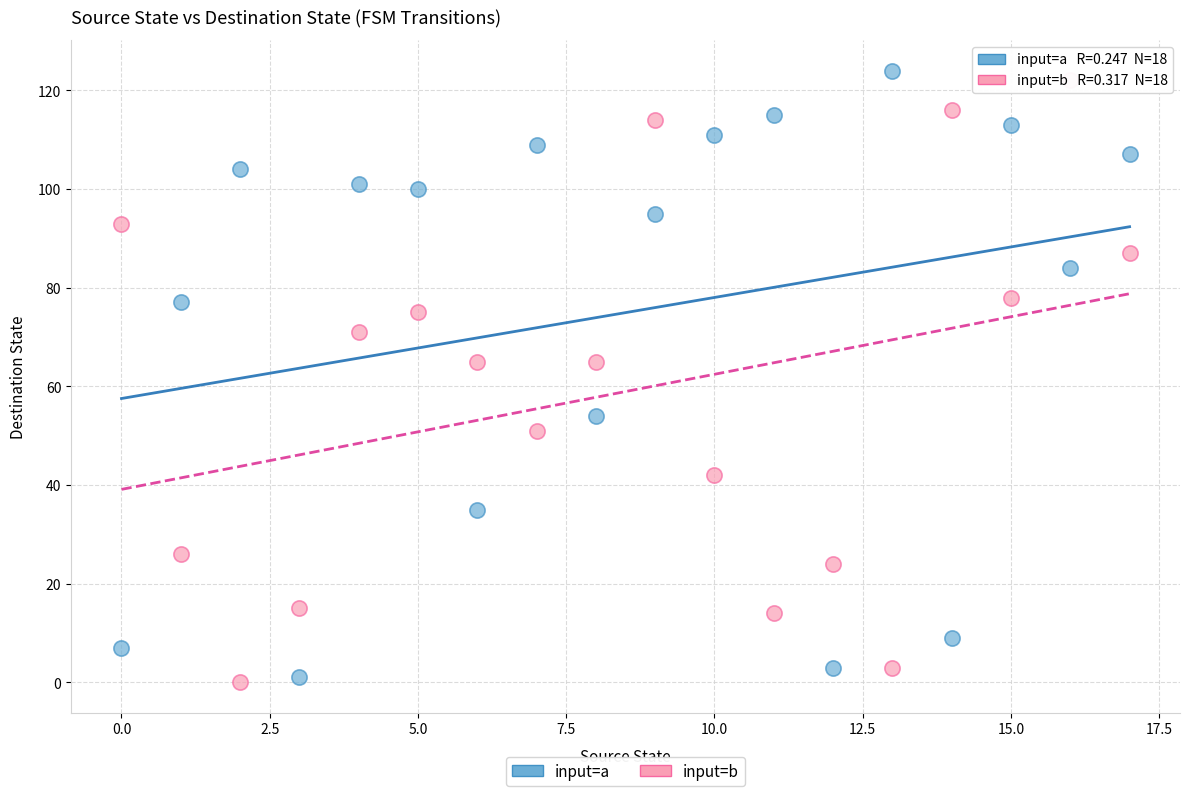

Across all data points, what is the range of Y values (max minus min)?

124